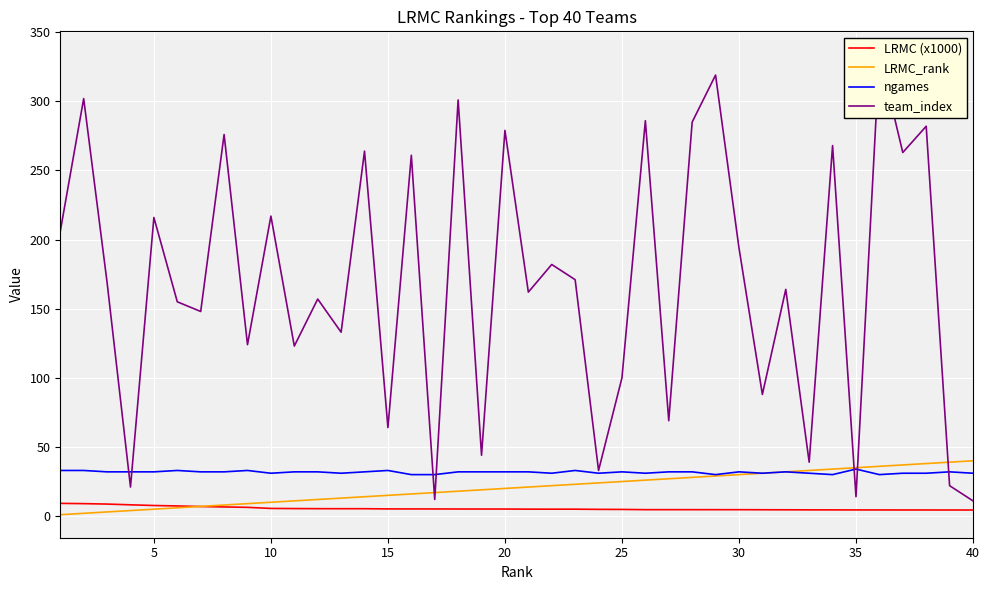

What is the highest value of the ngames series?

34.0